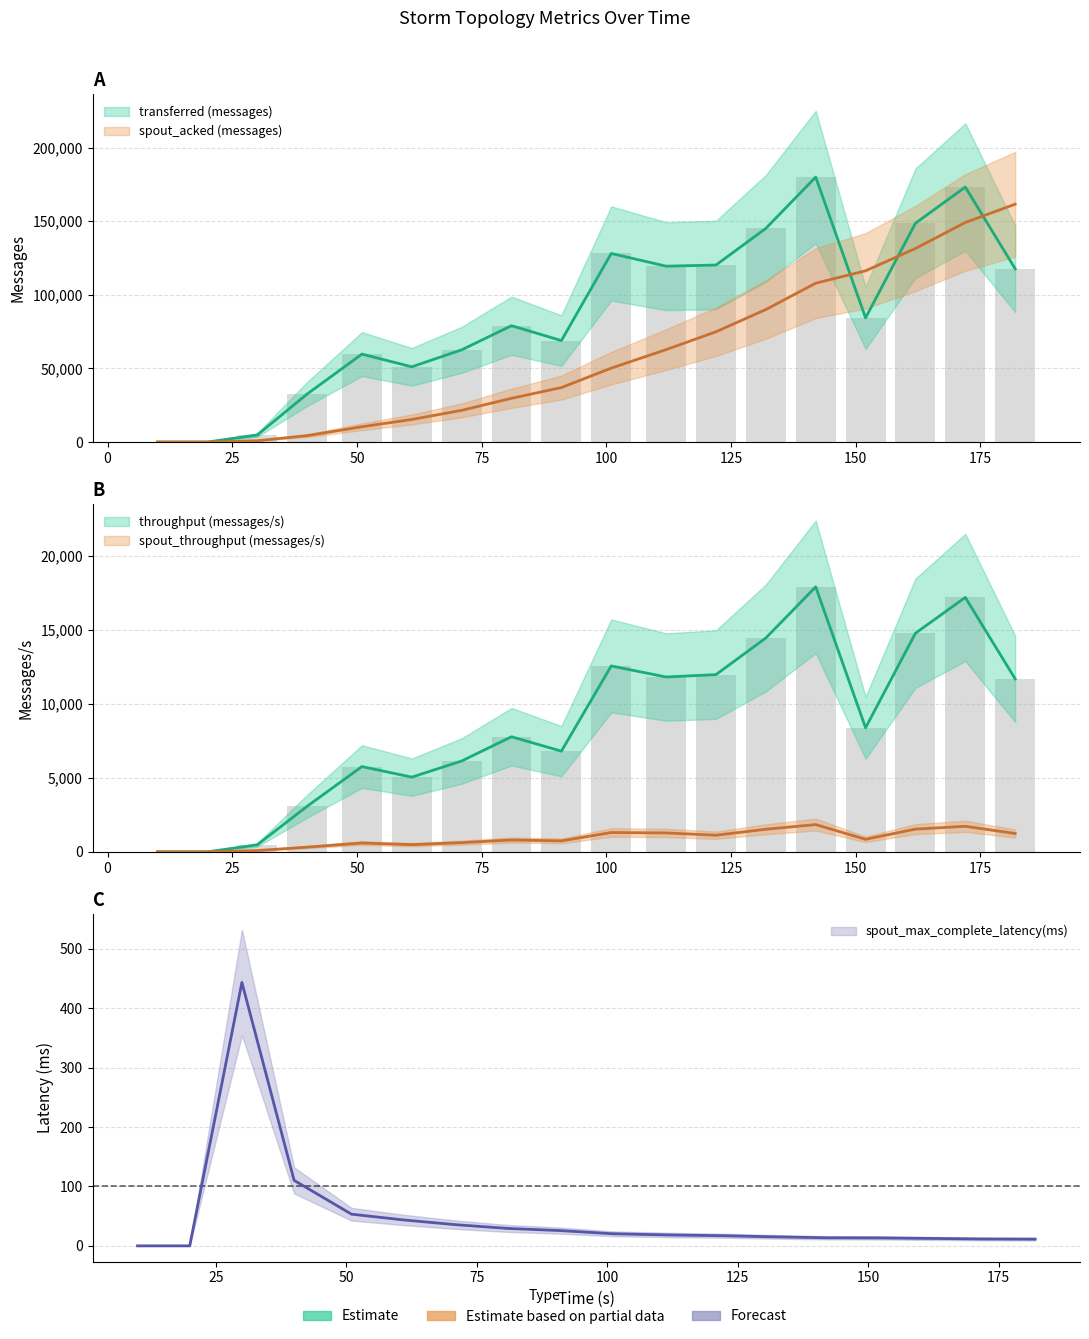

How many groups of bars are there?

18